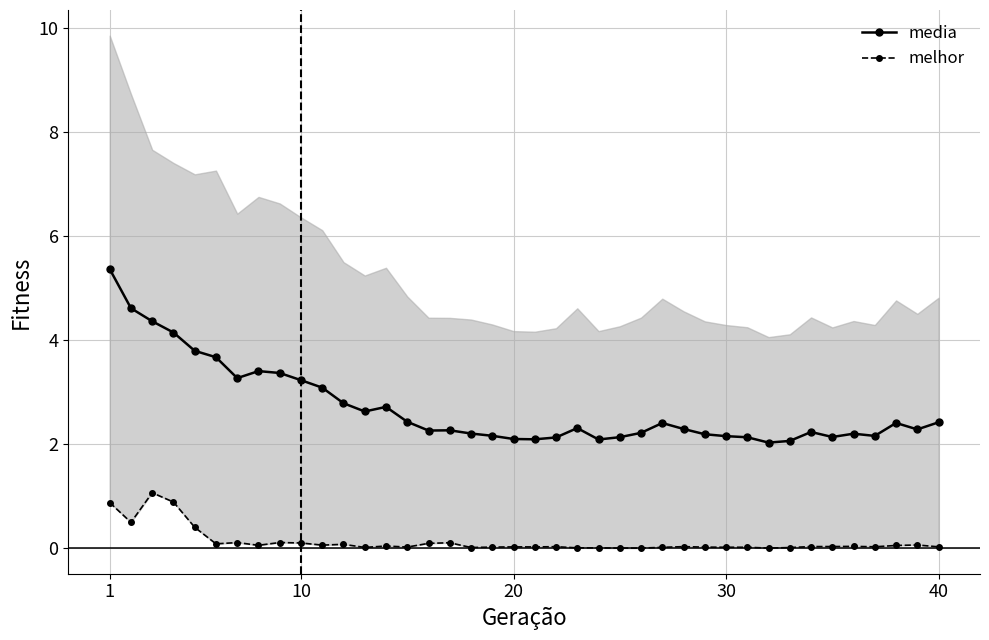

At which category is the sum across all series the highest?

1